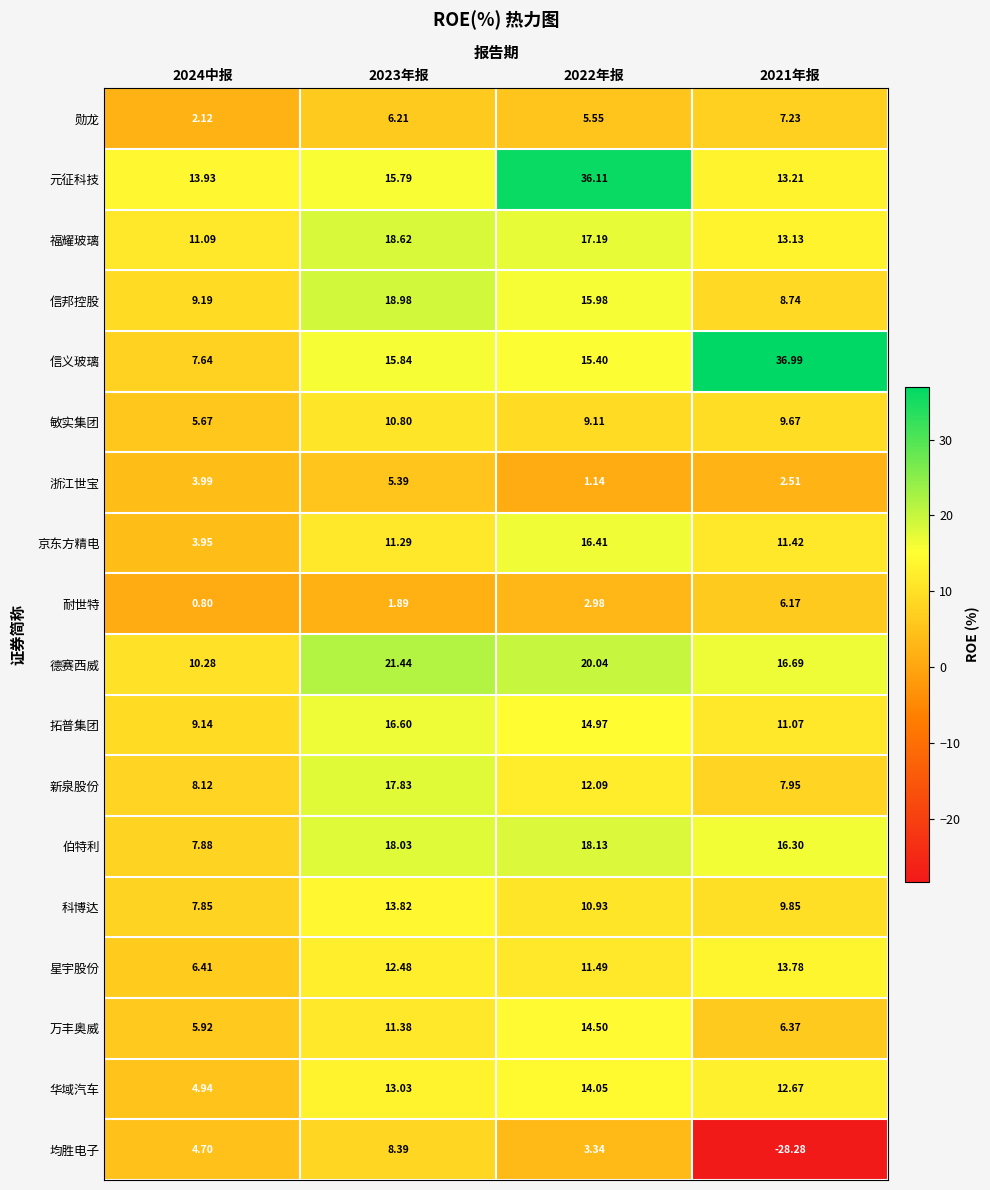

Which series changed the most between 2024中报 and 2023年报?

德赛西威